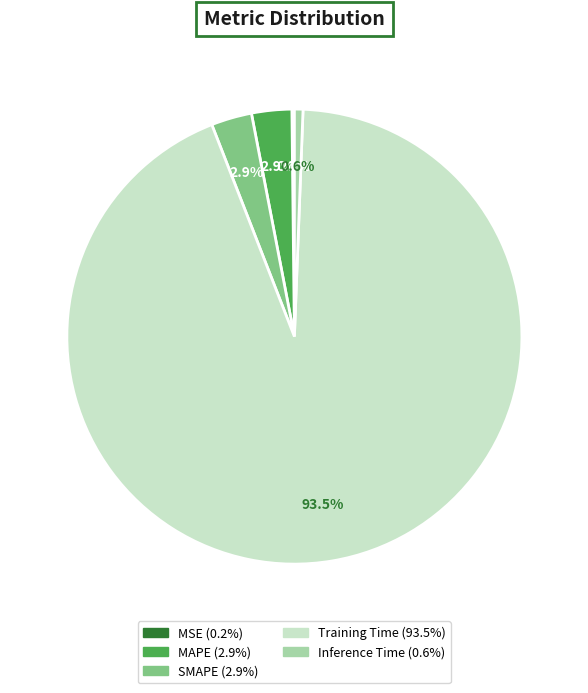

Which category has the biggest portion of the pie?

Training Time